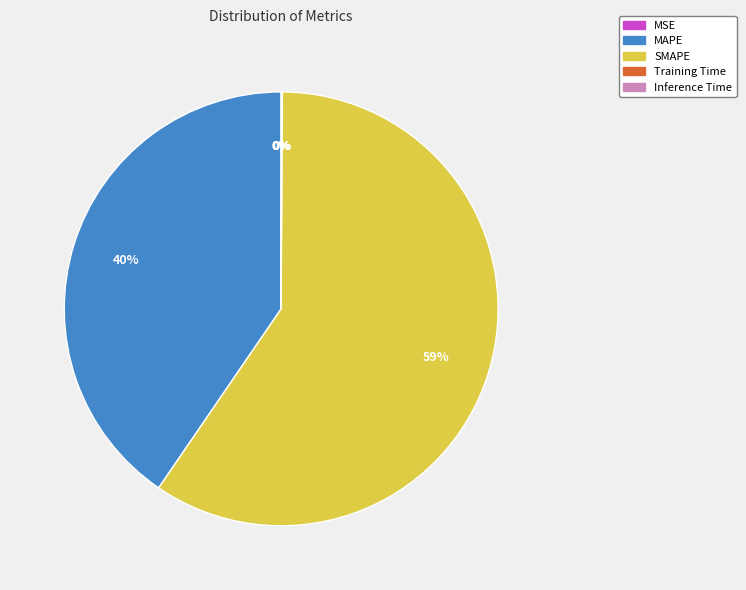

Do SMAPE and MAPE together represent more than half of the pie?

Yes